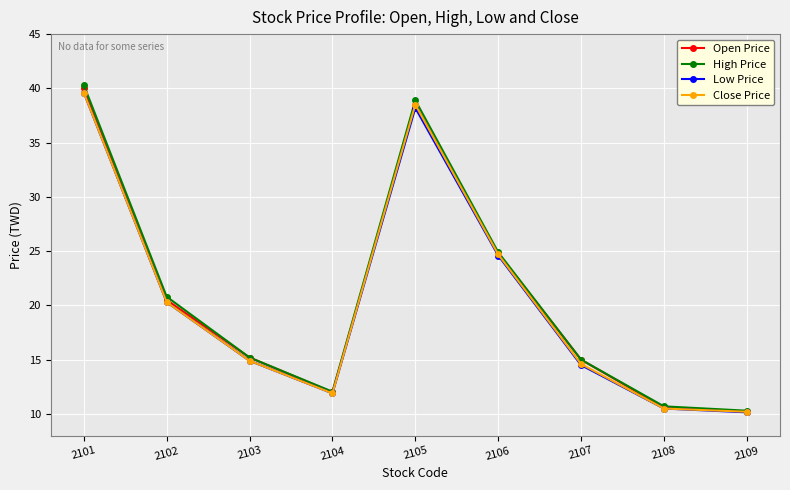

How many interior local valleys does the Low Price series have?

1